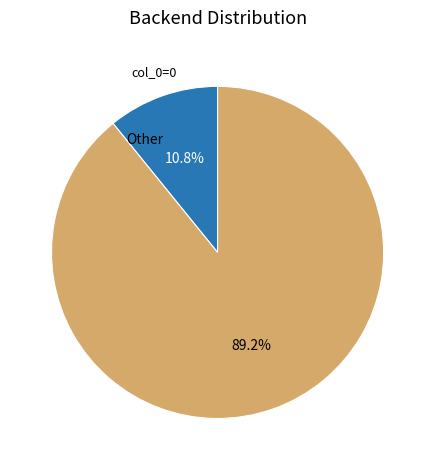

Between col_0=0 and Other, which is larger?

Other